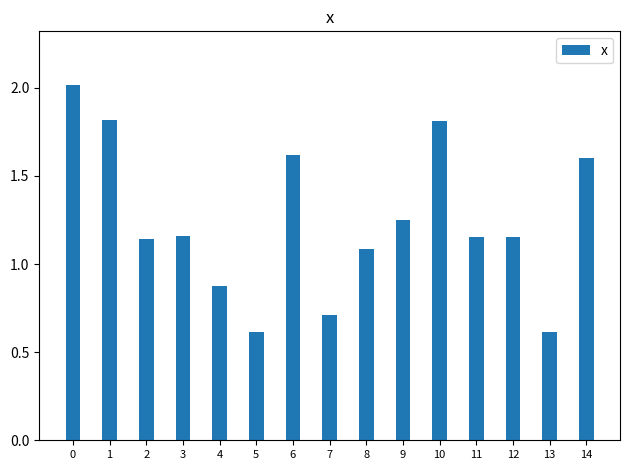

What is the smallest value displayed?

0.6